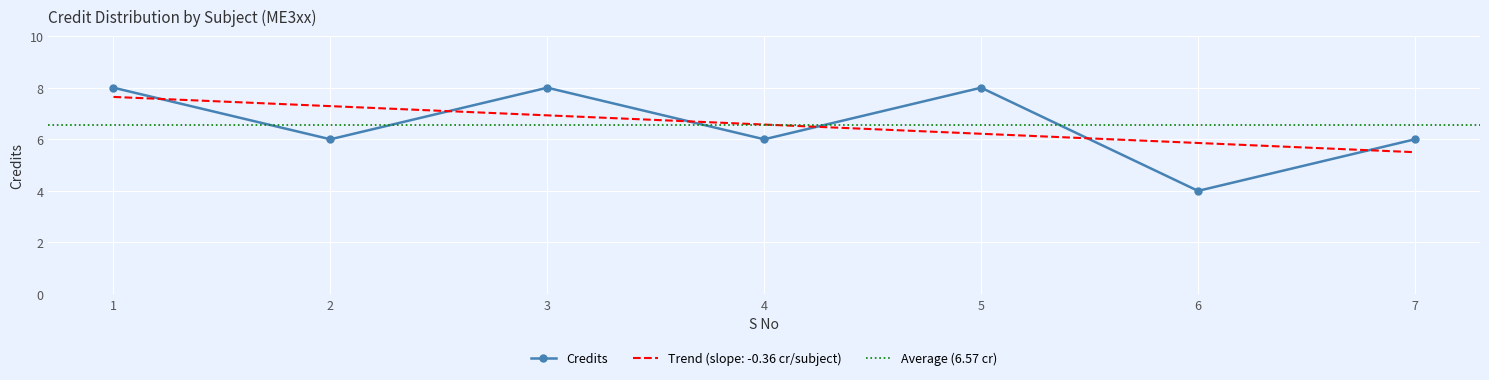

Where does the data first go above 6?

1